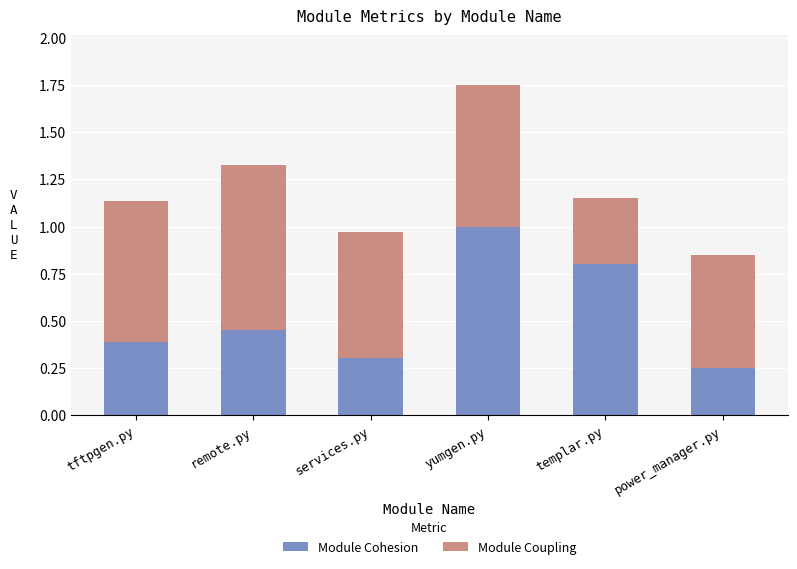

The Module Cohesion series shows 0.6 at remote.py. True or false?

False